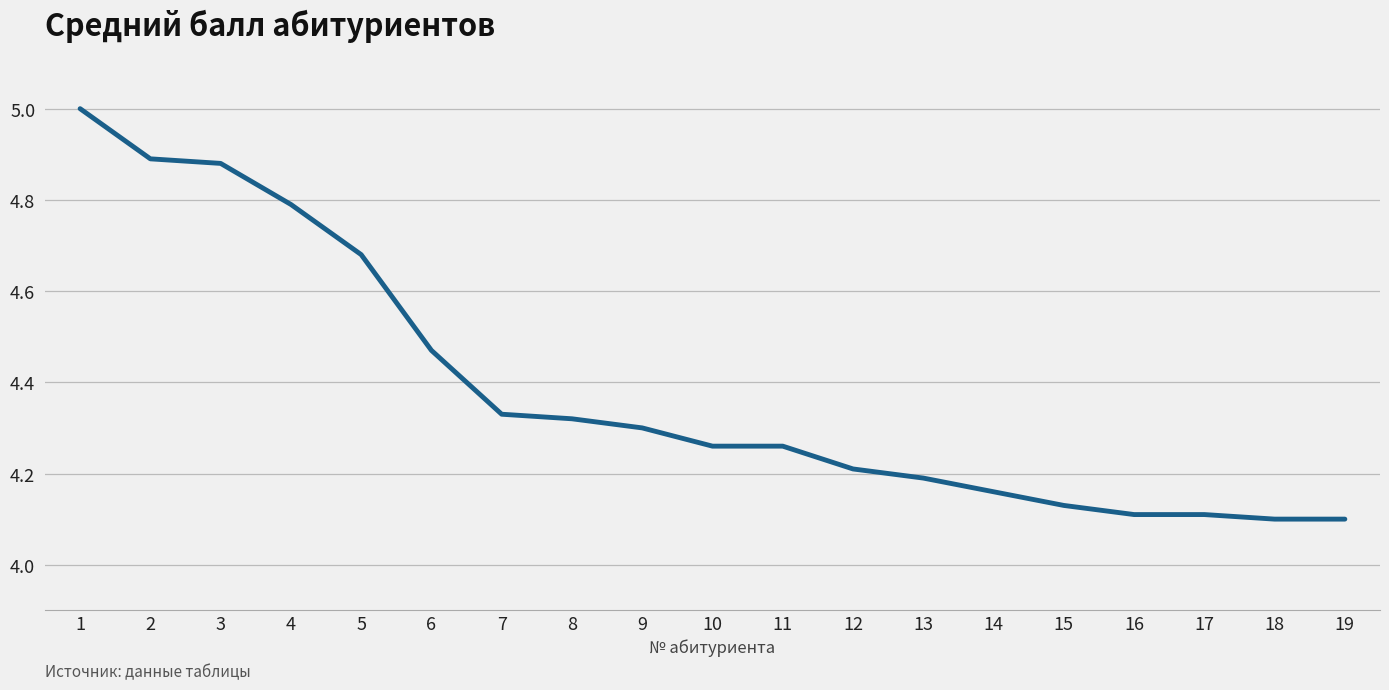

What is the greatest value displayed?

5.0